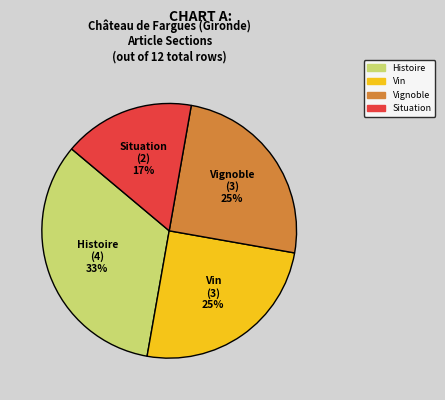

To the nearest percent, what percentage of the pie is Vignoble?

25%